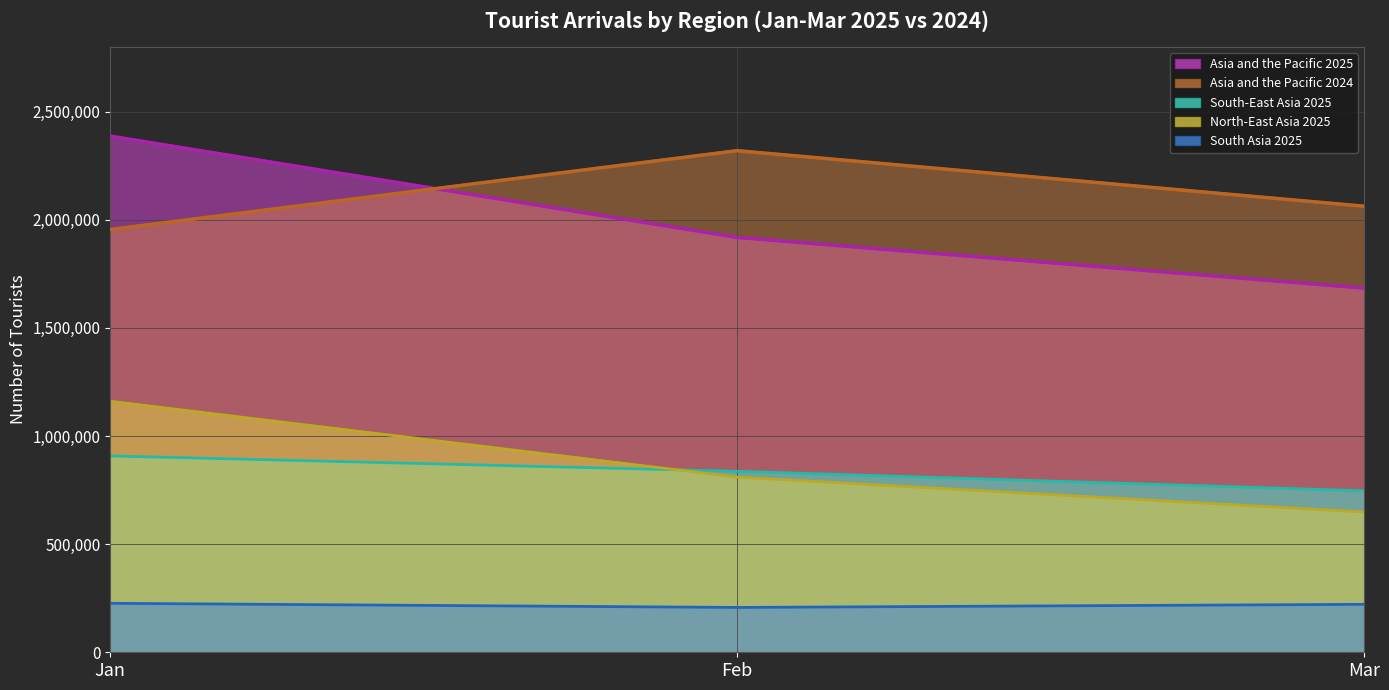

How many North-East Asia 2025 values are between 648899 and 1160830?

3